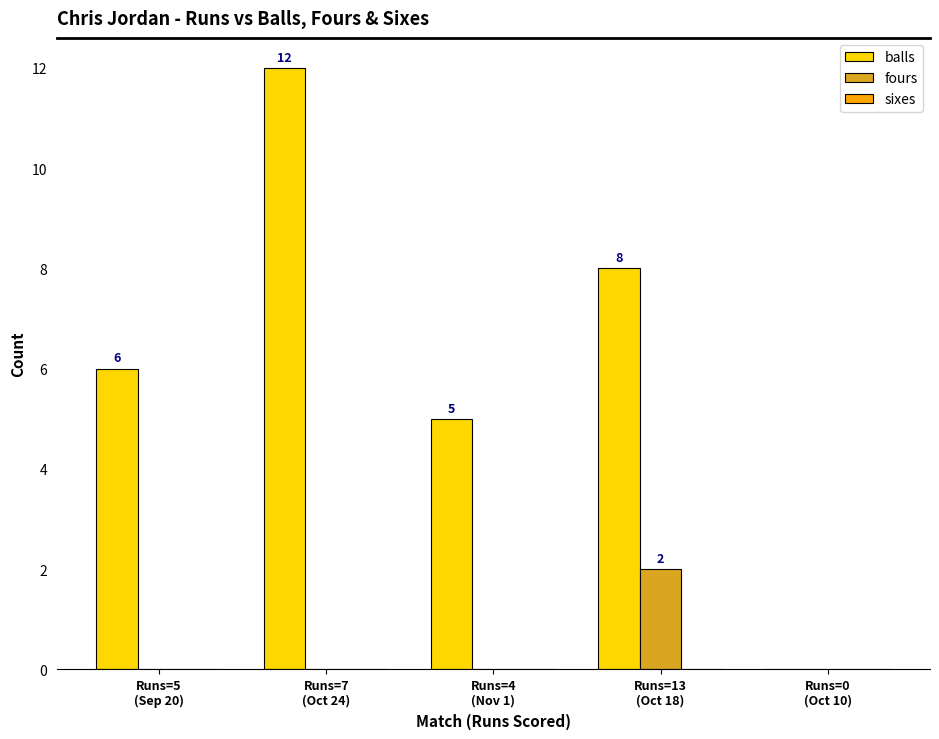

Which series has the largest total across all categories?

balls